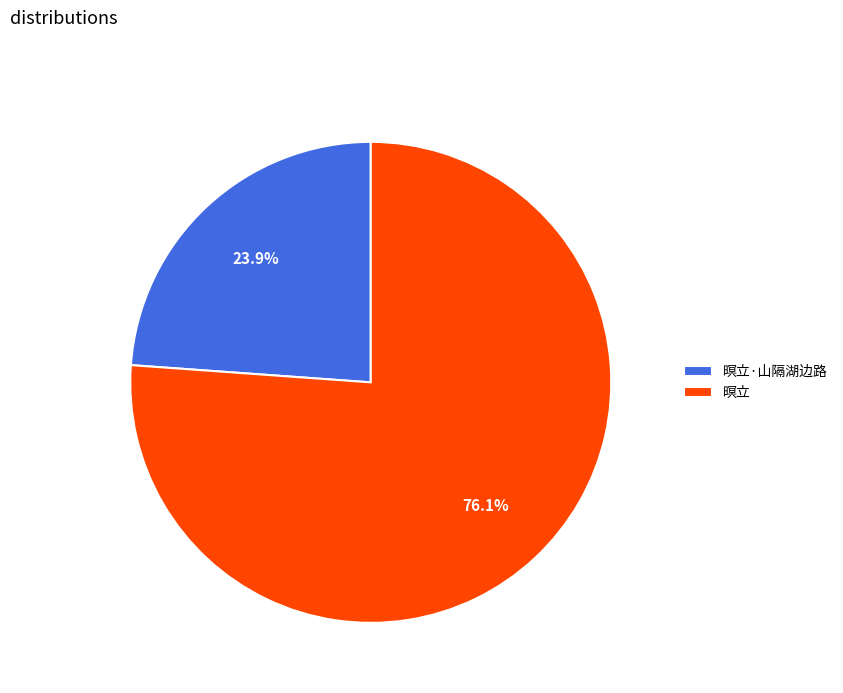

What is the total percentage of 暝立 and 暝立·山隔湖边路?

100.0%